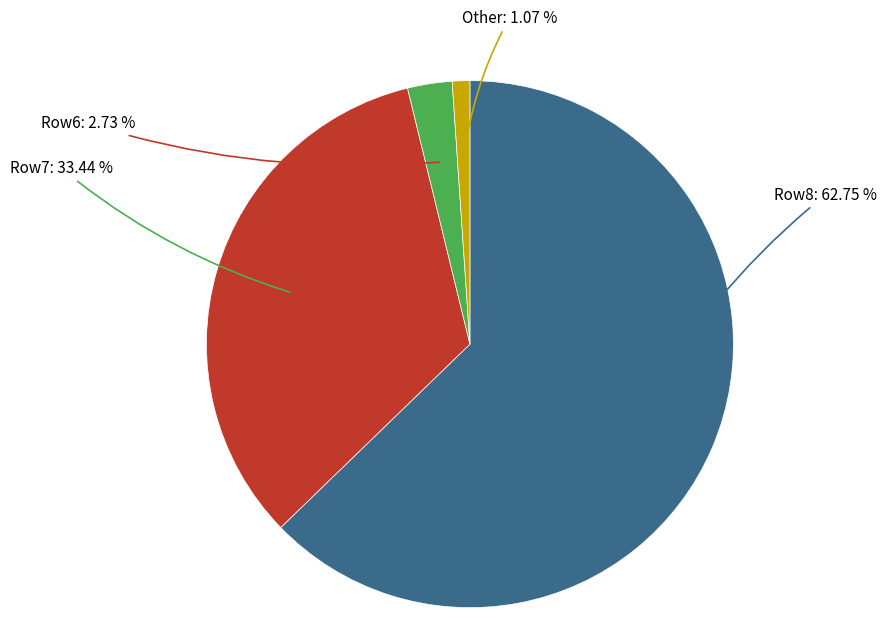

Between Row6 and Row7, which is larger?

Row7